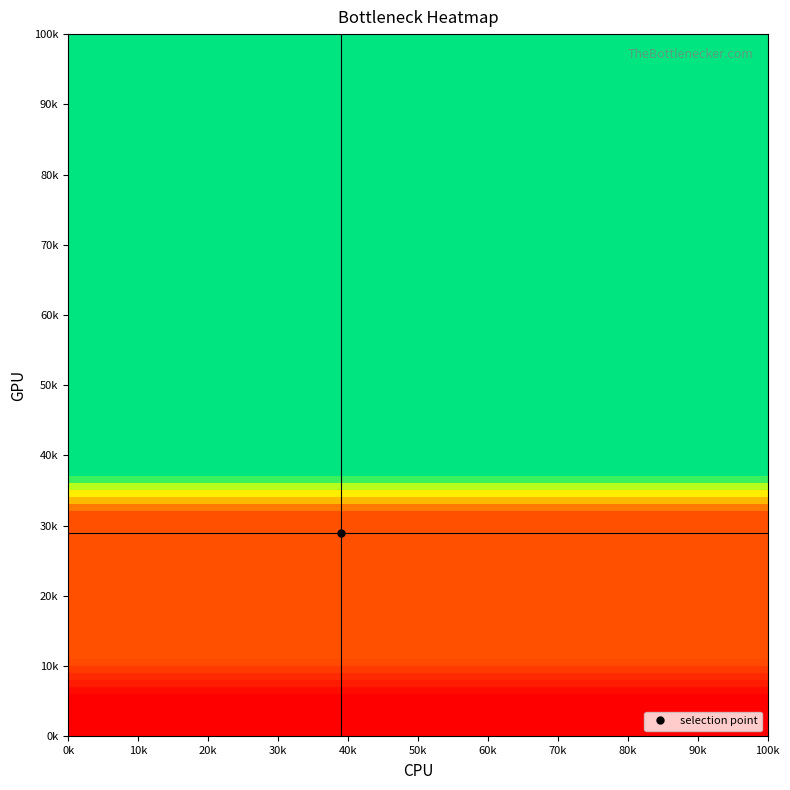

Reading left to right, extract all data points from this chart.

row_1: 0=-39.6	1=-39.6	2=-39.6	3=-39.6	4=-39.6	5=-39.6	6=-39.6	7=-39.6	8=-39.6	9=-39.6	10=-39.6	11=-39.6	12=-39.6	13=-39.6	14=-39.6	15=-39.6	16=-39.6	17=-39.6	18=-39.6	19=-39.6
row_2: 0=-39.6	1=-39.6	2=-39.6	3=-39.6	4=-39.6	5=-39.6	6=-39.6	7=-39.6	8=-39.6	9=-39.6	10=-39.6	11=-39.6	12=-39.6	13=-39.6	14=-39.6	15=-39.6	16=-39.6	17=-39.6	18=-39.6	19=-39.6
row_3: 0=-33.6	1=-33.6	2=-33.6	3=-33.6	4=-33.6	5=-33.6	6=-33.6	7=-33.6	8=-33.6	9=-33.6	10=-33.6	11=-33.6	12=-33.6	13=-33.6	14=-33.6	15=-33.6	16=-33.6	17=-33.6	18=-33.6	19=-33.6
row_4: 0=-33.6	1=-33.6	2=-33.6	3=-33.6	4=-33.6	5=-33.6	6=-33.6	7=-33.6	8=-33.6	9=-33.6	10=-33.6	11=-33.6	12=-33.6	13=-33.6	14=-33.6	15=-33.6	16=-33.6	17=-33.6	18=-33.6	19=-33.6
row_5: 0=-33.6	1=-33.6	2=-33.6	3=-33.6	4=-33.6	5=-33.6	6=-33.6	7=-33.6	8=-33.6	9=-33.6	10=-33.6	11=-33.6	12=-33.6	13=-33.6	14=-33.6	15=-33.6	16=-33.6	17=-33.6	18=-33.6	19=-33.6
row_6: 0=-33.6	1=-33.6	2=-33.6	3=-33.6	4=-33.6	5=-33.6	6=-33.6	7=-33.6	8=-33.6	9=-33.6	10=-33.6	11=-33.6	12=-33.6	13=-33.6	14=-33.6	15=-33.6	16=-33.6	17=-33.6	18=-33.6	19=-33.6
row_7: 0=-33.6	1=-33.6	2=-33.6	3=-33.6	4=-33.6	5=-33.6	6=-33.6	7=-33.6	8=-33.6	9=-33.6	10=-33.6	11=-33.6	12=-33.6	13=-33.6	14=-33.6	15=-33.6	16=-33.6	17=-33.6	18=-33.6	19=-33.6
row_8: 0=0.0	1=0.0	2=0.0	3=0.0	4=0.0	5=0.0	6=0.0	7=0.0	8=0.0	9=0.0	10=0.0	11=0.0	12=0.0	13=0.0	14=0.0	15=0.0	16=0.0	17=0.0	18=0.0	19=0.0
row_9: 0=0.0	1=0.0	2=0.0	3=0.0	4=0.0	5=0.0	6=0.0	7=0.0	8=0.0	9=0.0	10=0.0	11=0.0	12=0.0	13=0.0	14=0.0	15=0.0	16=0.0	17=0.0	18=0.0	19=0.0
row_10: 0=0.0	1=0.0	2=0.0	3=0.0	4=0.0	5=0.0	6=0.0	7=0.0	8=0.0	9=0.0	10=0.0	11=0.0	12=0.0	13=0.0	14=0.0	15=0.0	16=0.0	17=0.0	18=0.0	19=0.0
row_11: 0=0.0	1=0.0	2=0.0	3=0.0	4=0.0	5=0.0	6=0.0	7=0.0	8=0.0	9=0.0	10=0.0	11=0.0	12=0.0	13=0.0	14=0.0	15=0.0	16=0.0	17=0.0	18=0.0	19=0.0
row_12: 0=0.0	1=0.0	2=0.0	3=0.0	4=0.0	5=0.0	6=0.0	7=0.0	8=0.0	9=0.0	10=0.0	11=0.0	12=0.0	13=0.0	14=0.0	15=0.0	16=0.0	17=0.0	18=0.0	19=0.0
row_13: 0=0.0	1=0.0	2=0.0	3=0.0	4=0.0	5=0.0	6=0.0	7=0.0	8=0.0	9=0.0	10=0.0	11=0.0	12=0.0	13=0.0	14=0.0	15=0.0	16=0.0	17=0.0	18=0.0	19=0.0
row_14: 0=0.0	1=0.0	2=0.0	3=0.0	4=0.0	5=0.0	6=0.0	7=0.0	8=0.0	9=0.0	10=0.0	11=0.0	12=0.0	13=0.0	14=0.0	15=0.0	16=0.0	17=0.0	18=0.0	19=0.0
row_15: 0=0.0	1=0.0	2=0.0	3=0.0	4=0.0	5=0.0	6=0.0	7=0.0	8=0.0	9=0.0	10=0.0	11=0.0	12=0.0	13=0.0	14=0.0	15=0.0	16=0.0	17=0.0	18=0.0	19=0.0
row_16: 0=0.0	1=0.0	2=0.0	3=0.0	4=0.0	5=0.0	6=0.0	7=0.0	8=0.0	9=0.0	10=0.0	11=0.0	12=0.0	13=0.0	14=0.0	15=0.0	16=0.0	17=0.0	18=0.0	19=0.0
row_17: 0=0.0	1=0.0	2=0.0	3=0.0	4=0.0	5=0.0	6=0.0	7=0.0	8=0.0	9=0.0	10=0.0	11=0.0	12=0.0	13=0.0	14=0.0	15=0.0	16=0.0	17=0.0	18=0.0	19=0.0
row_18: 0=0.0	1=0.0	2=0.0	3=0.0	4=0.0	5=0.0	6=0.0	7=0.0	8=0.0	9=0.0	10=0.0	11=0.0	12=0.0	13=0.0	14=0.0	15=0.0	16=0.0	17=0.0	18=0.0	19=0.0
row_19: 0=0.0	1=0.0	2=0.0	3=0.0	4=0.0	5=0.0	6=0.0	7=0.0	8=0.0	9=0.0	10=0.0	11=0.0	12=0.0	13=0.0	14=0.0	15=0.0	16=0.0	17=0.0	18=0.0	19=0.0
row_20: 0=0.0	1=0.0	2=0.0	3=0.0	4=0.0	5=0.0	6=0.0	7=0.0	8=0.0	9=0.0	10=0.0	11=0.0	12=0.0	13=0.0	14=0.0	15=0.0	16=0.0	17=0.0	18=0.0	19=0.0